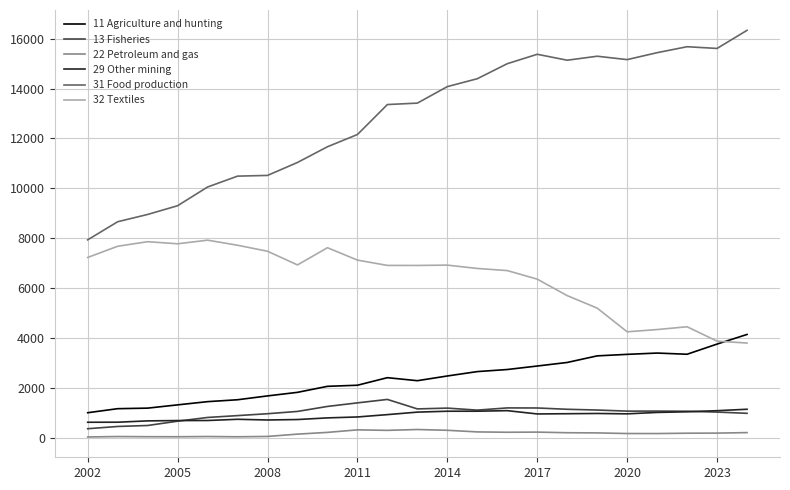

True or false: 32 Textiles and 31 Food production intersect in this chart.

False